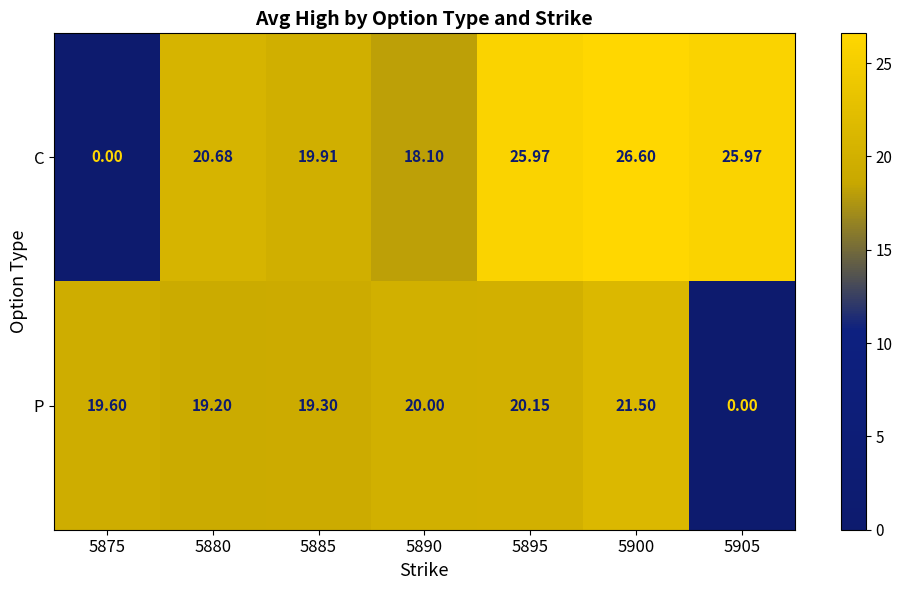

Is the value of P at 5885 greater than the value of C at 5885?

No